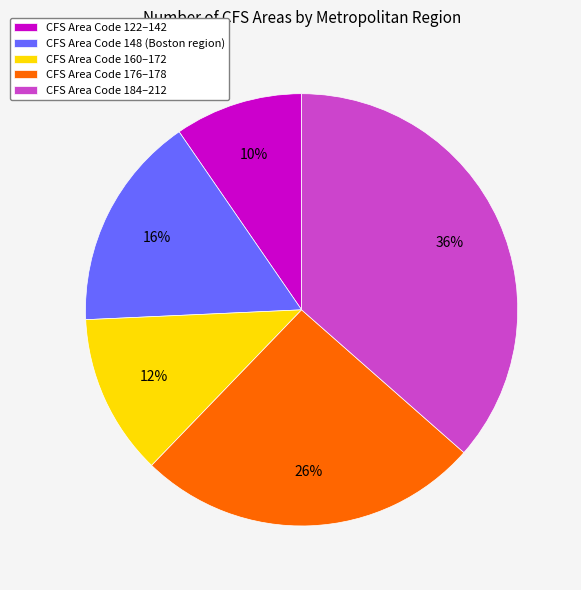

To the nearest percent, what percentage of the pie is CFS Area Code 122–142?

10%